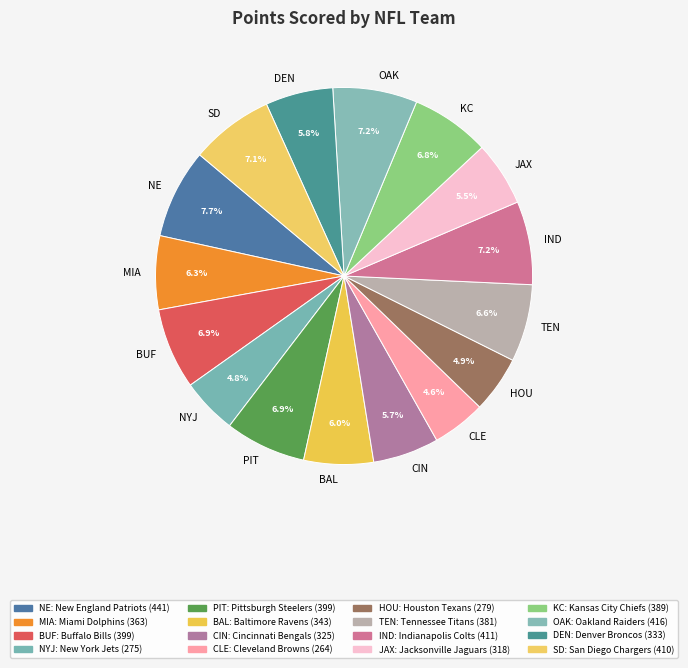

How many slices are in this pie chart?

16